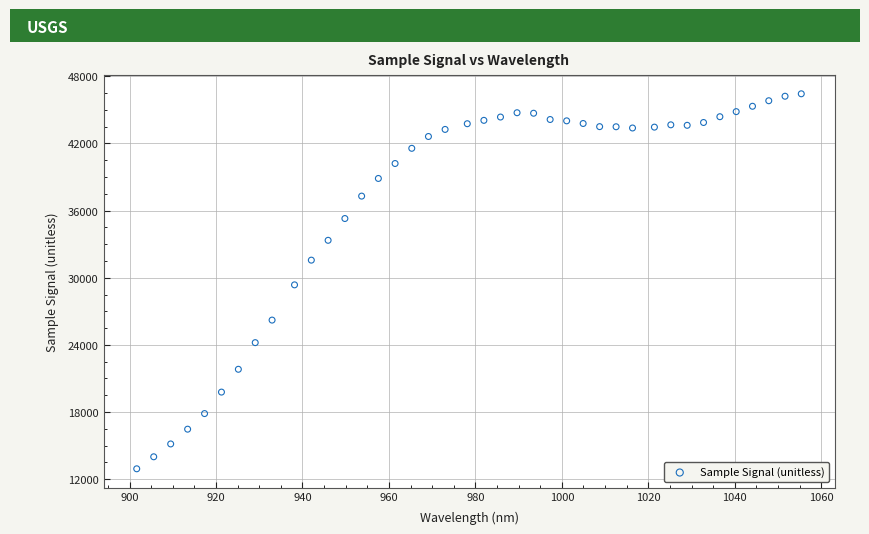

What is the range of Y values (max minus min)?

33521